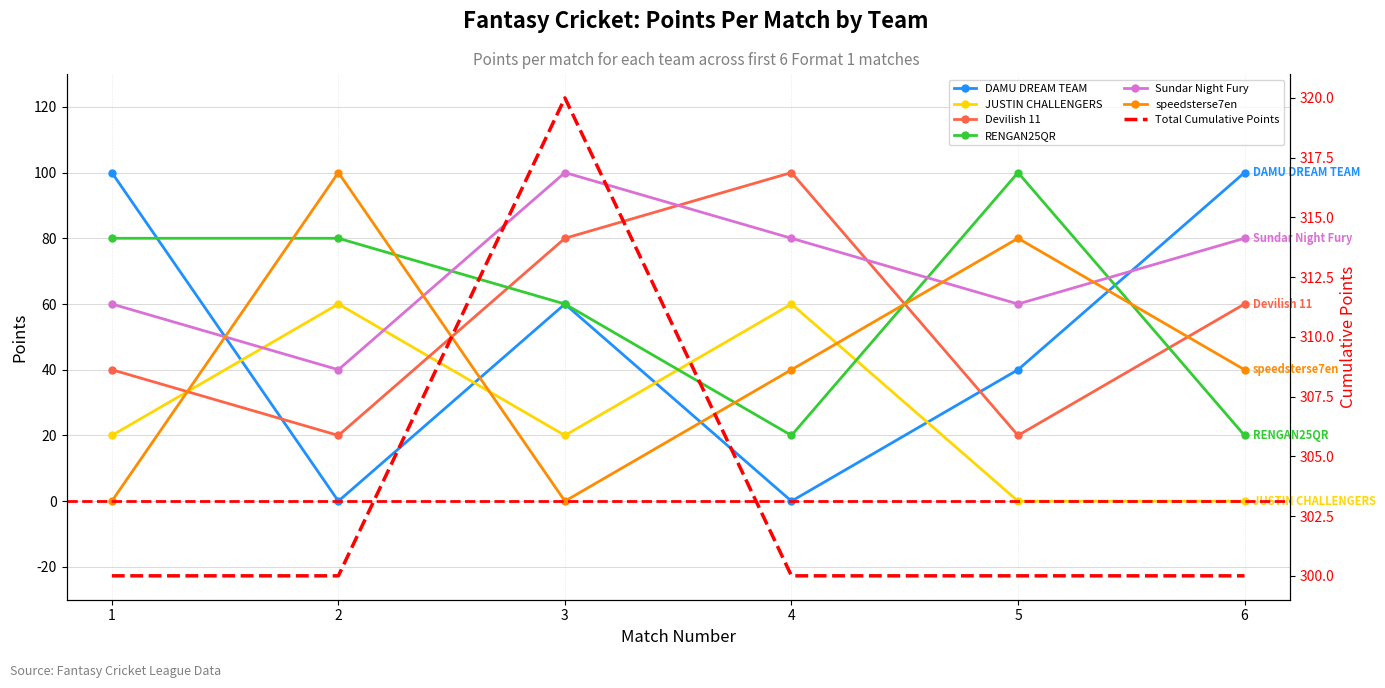

Rank the series by their maximum value, from lowest to highest.

JUSTIN CHALLENGERS (Justin Points), DAMU DREAM TEAM (Jaya Points), Devilish 11 (Ram Points), RENGAN25QR (Sibi Points), Sundar Night Fury (Sundar Points), speedsterse7en (Balaji Points)